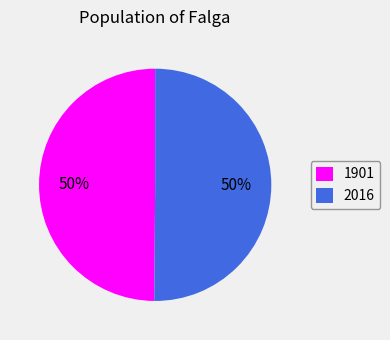

Do 2016 and 1901 together represent more than half of the pie?

Yes